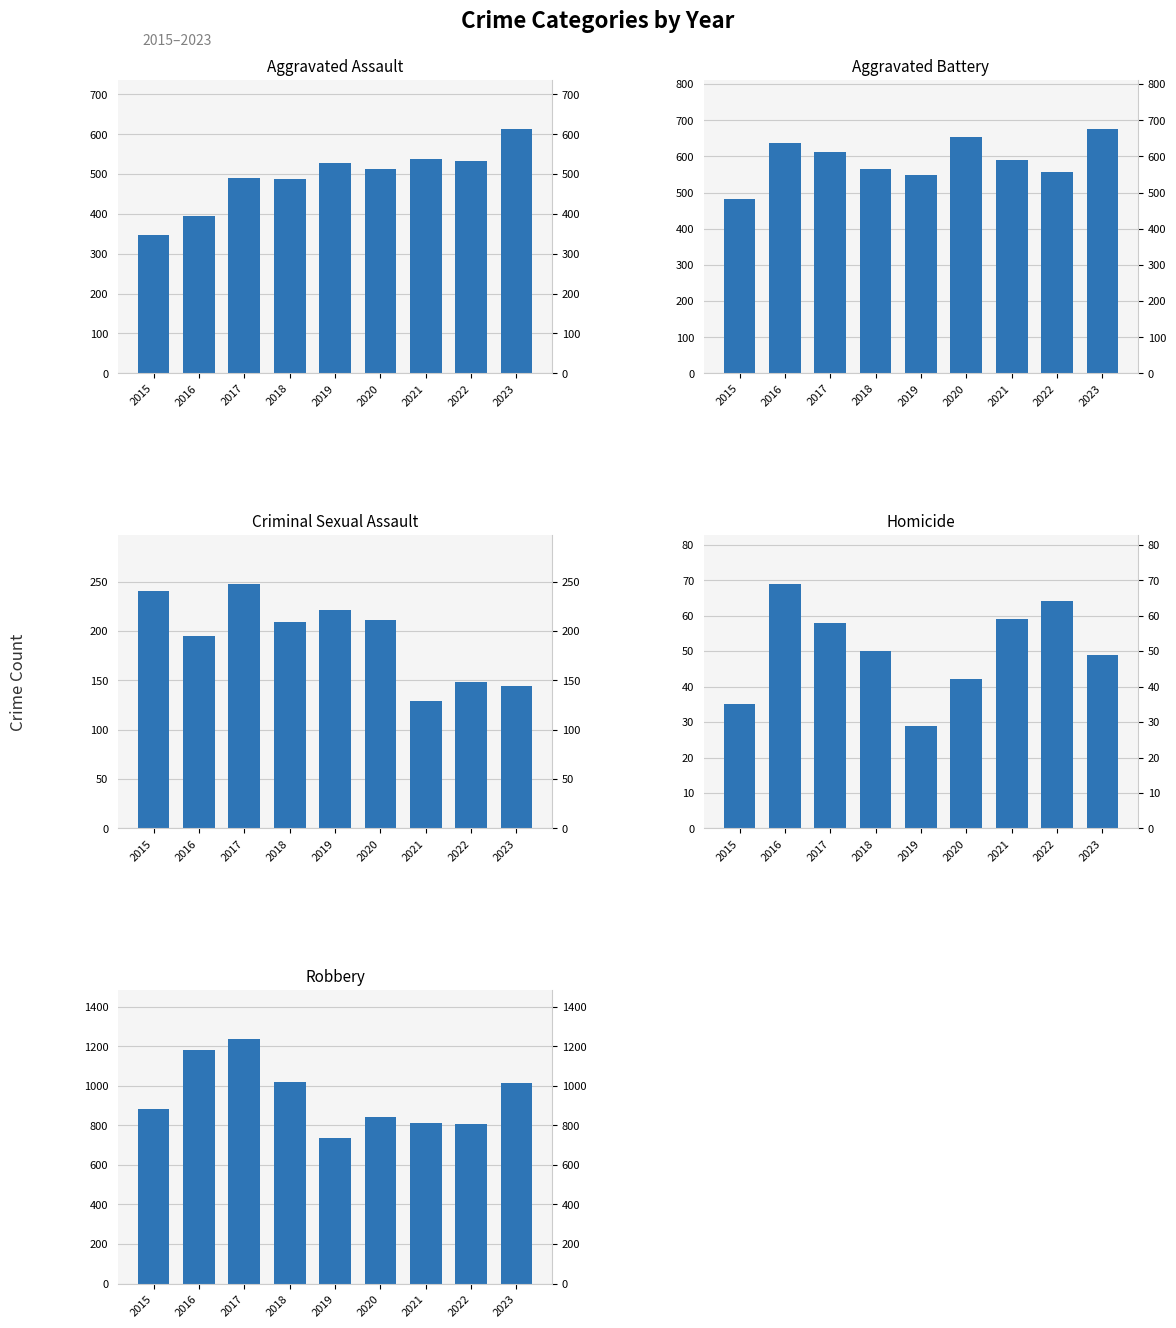

What is the difference between the maximum and minimum values in the Criminal Sexual Assault series?

119